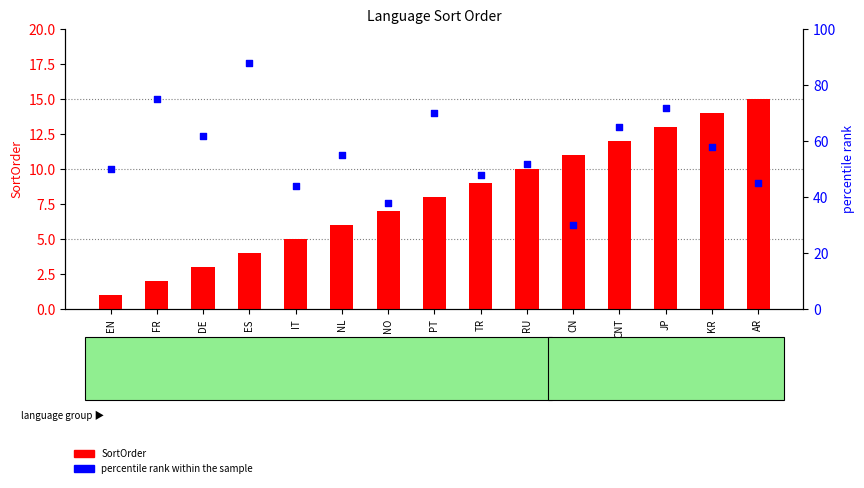

Which series has the widest spread of Y values?

percentile rank within the sample